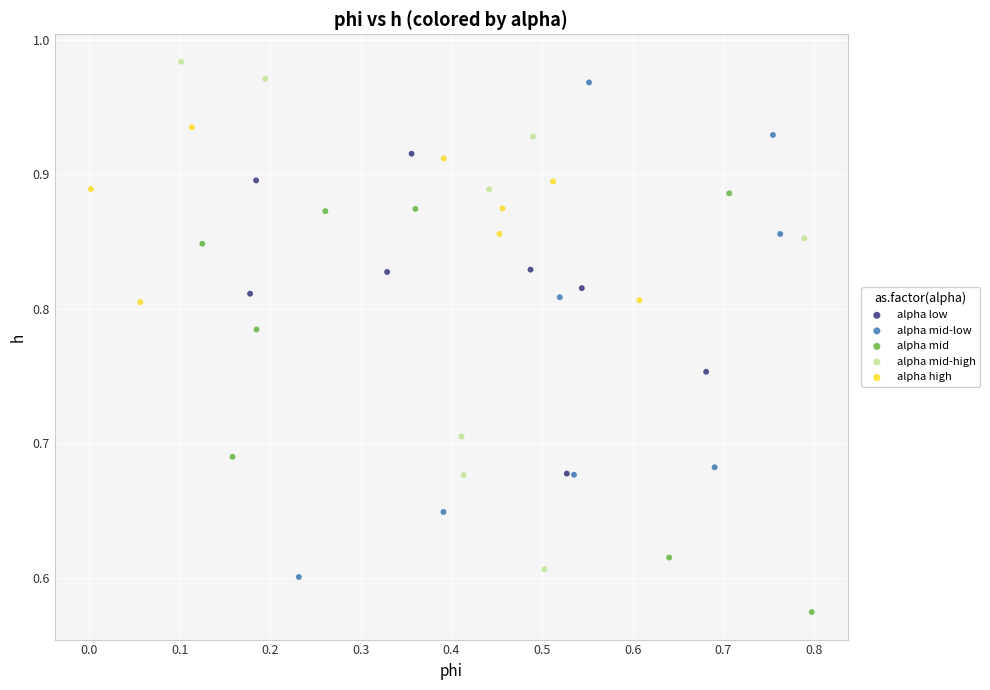

Which series contains the highest Y value?

alpha mid-high